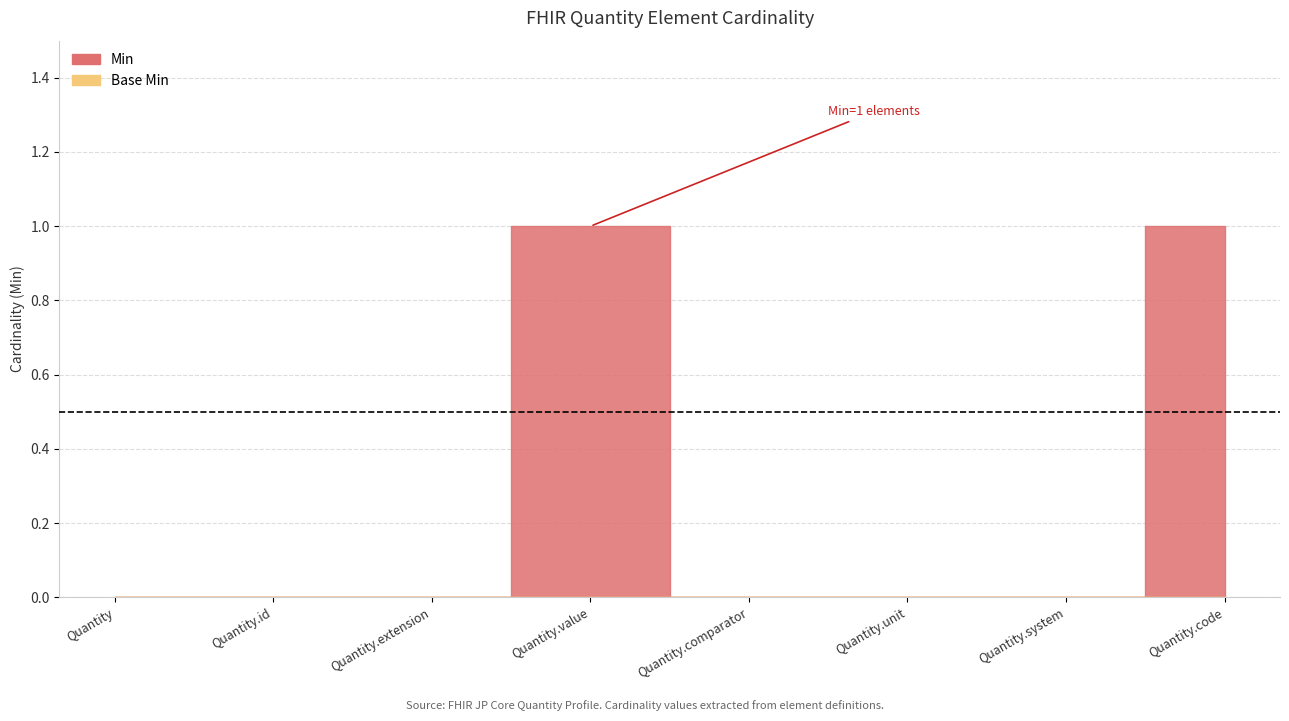

How many interior local peaks does the Min series have?

1